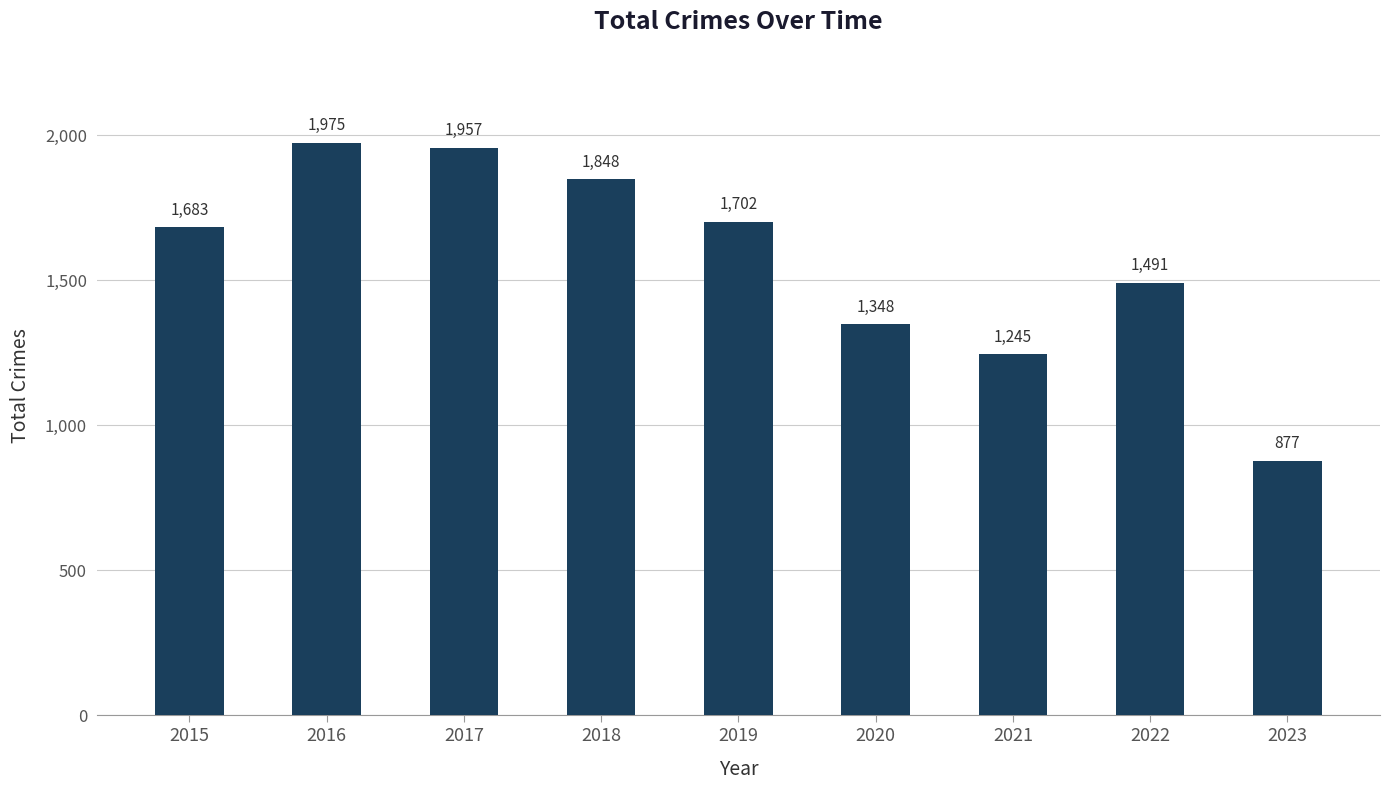

Which label corresponds to the largest value in the chart?

2016